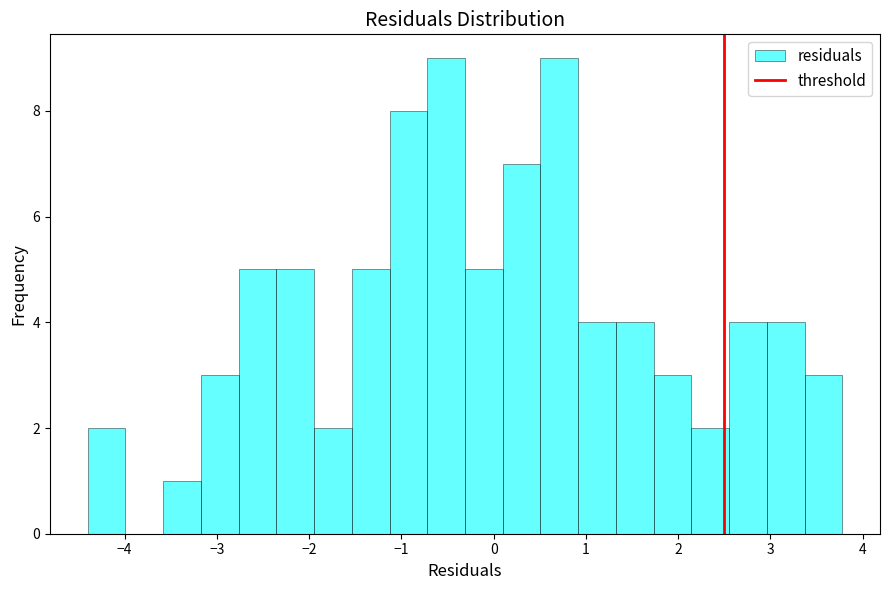

What is the height of the bar covering -2.8 to -2.4 on the x-axis? Neither the bar edges nor the heights are printed on the chart, so give them approximately, as read against the axes.

5